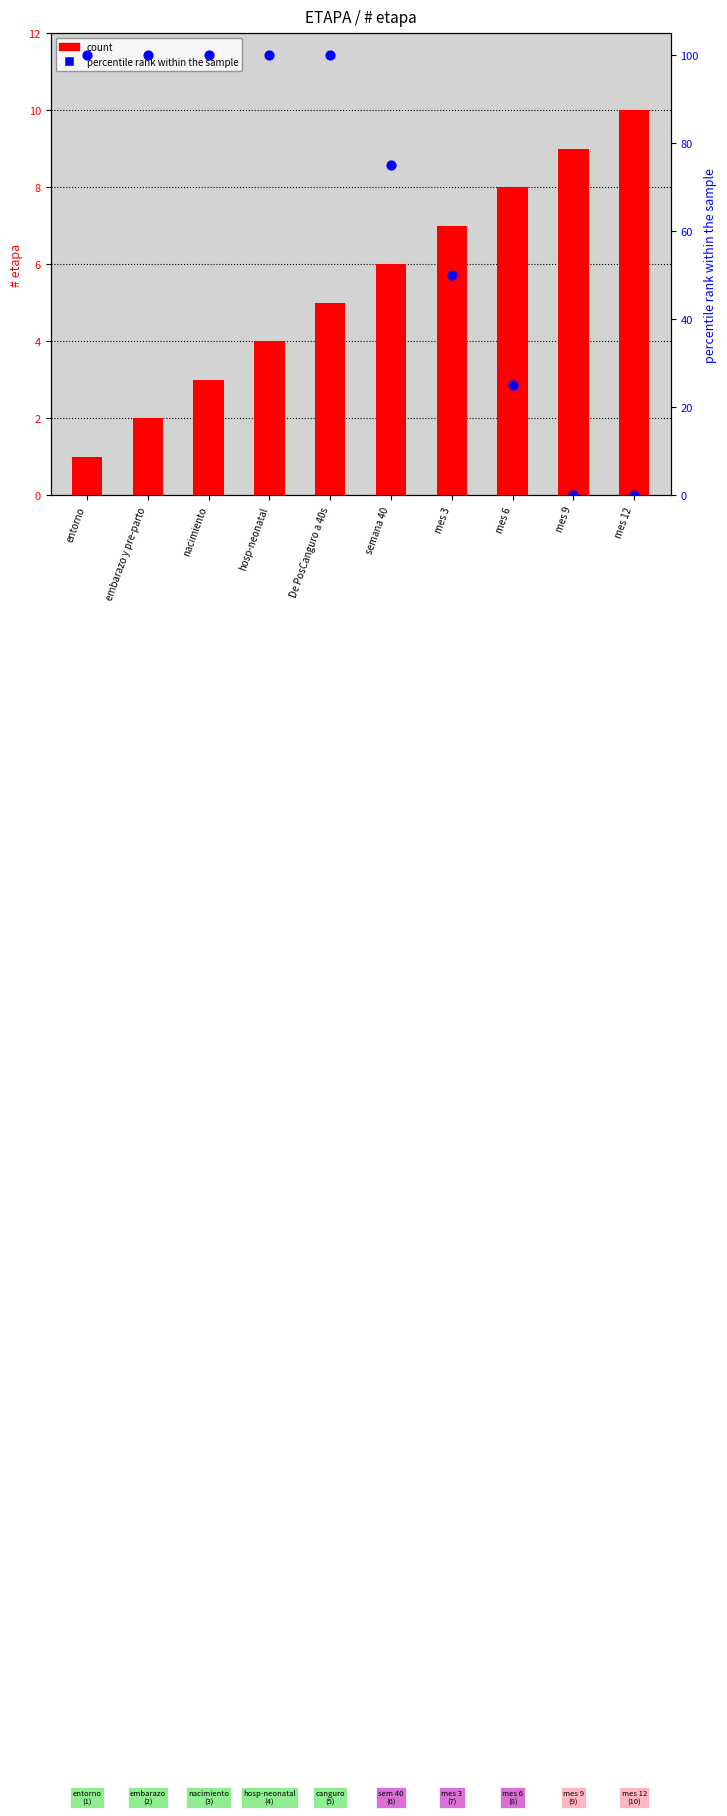

What is the total value across all series at hosp-neonatal?

104